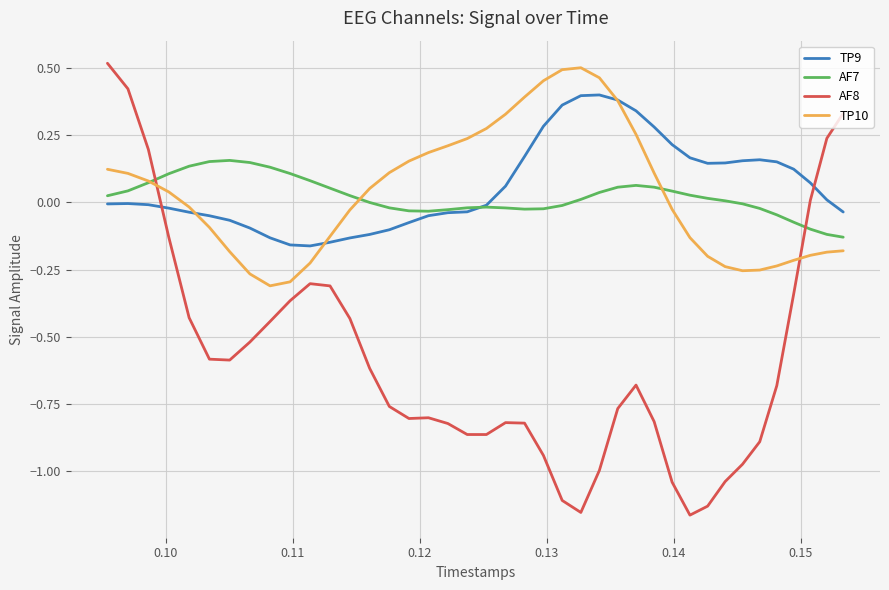

What are all the series names shown in the legend?

TP9, AF7, AF8, TP10